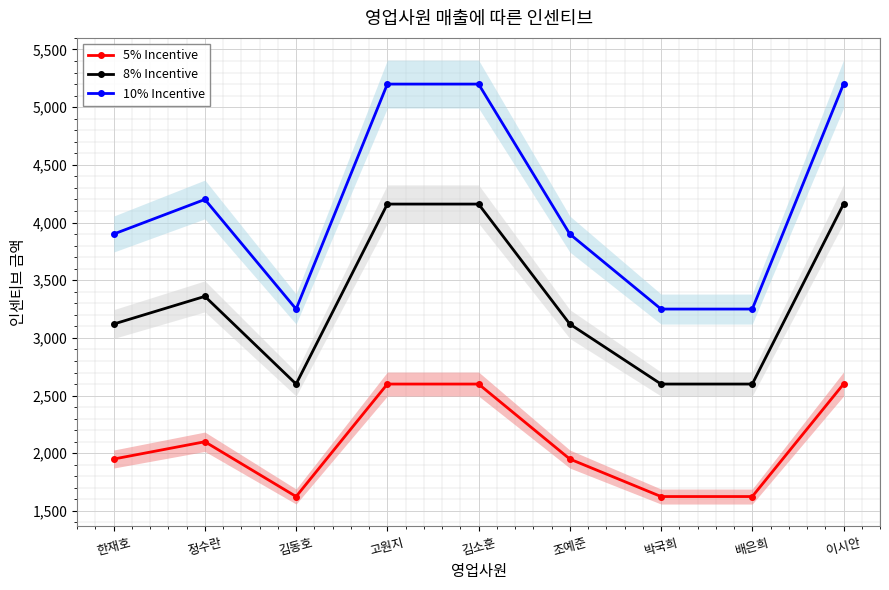

Which series has the largest total across all categories?

10% Incentive